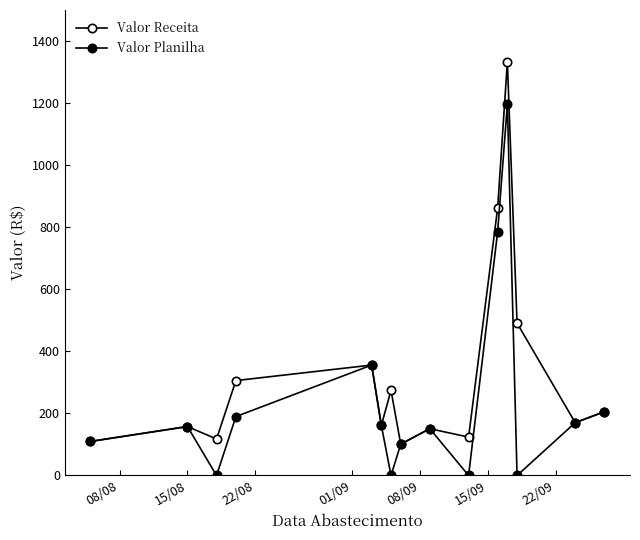

Rank the series by their maximum value, from lowest to highest.

Valor Planilha, Valor Receita